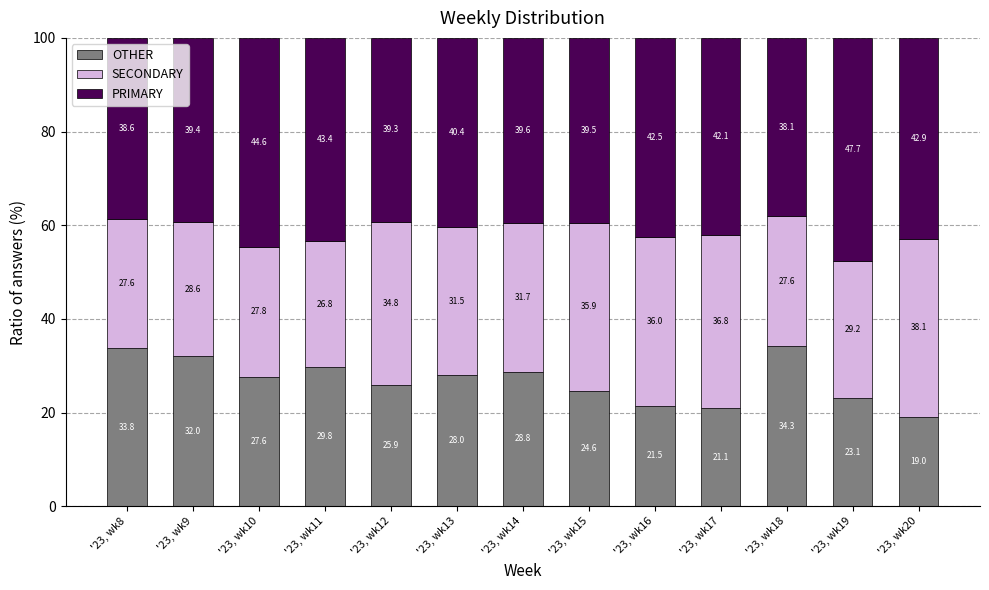

What is the difference between the maximum and minimum values in the OTHER series?

15.2